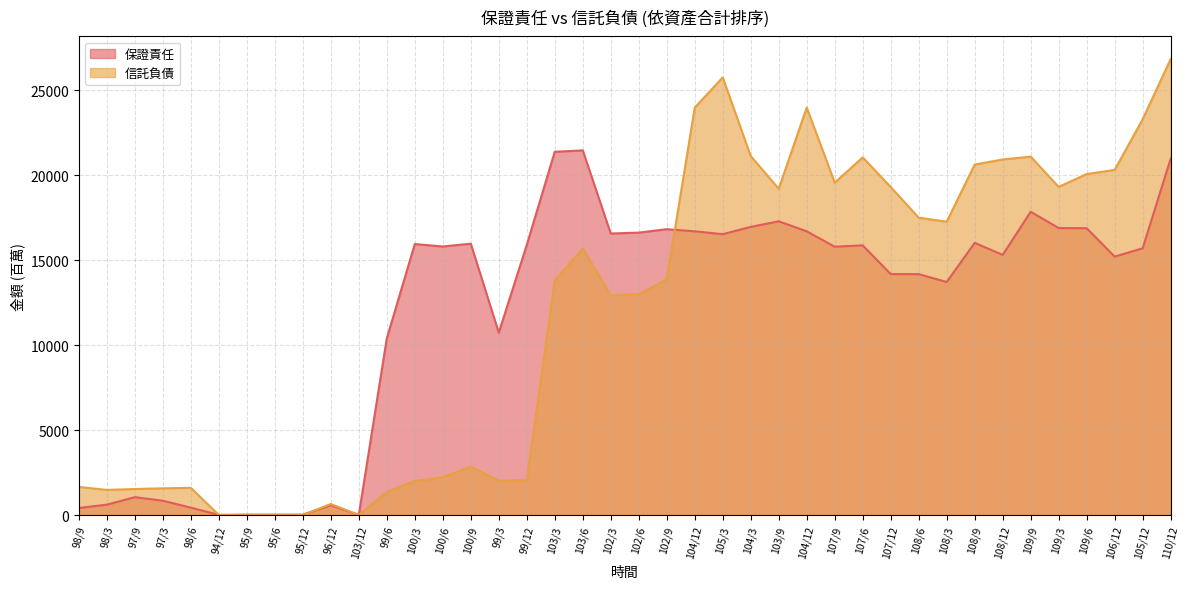

What is the average value of the 信託負債 series?

11792